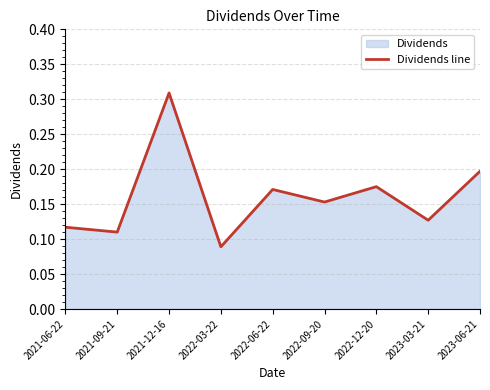

Reading left to right, extract all data points from this chart.

2021-06-22=0.1	2021-09-21=0.1	2021-12-16=0.3	2022-03-22=0.1	2022-06-22=0.2	2022-09-20=0.2	2022-12-20=0.2	2023-03-21=0.1	2023-06-21=0.2